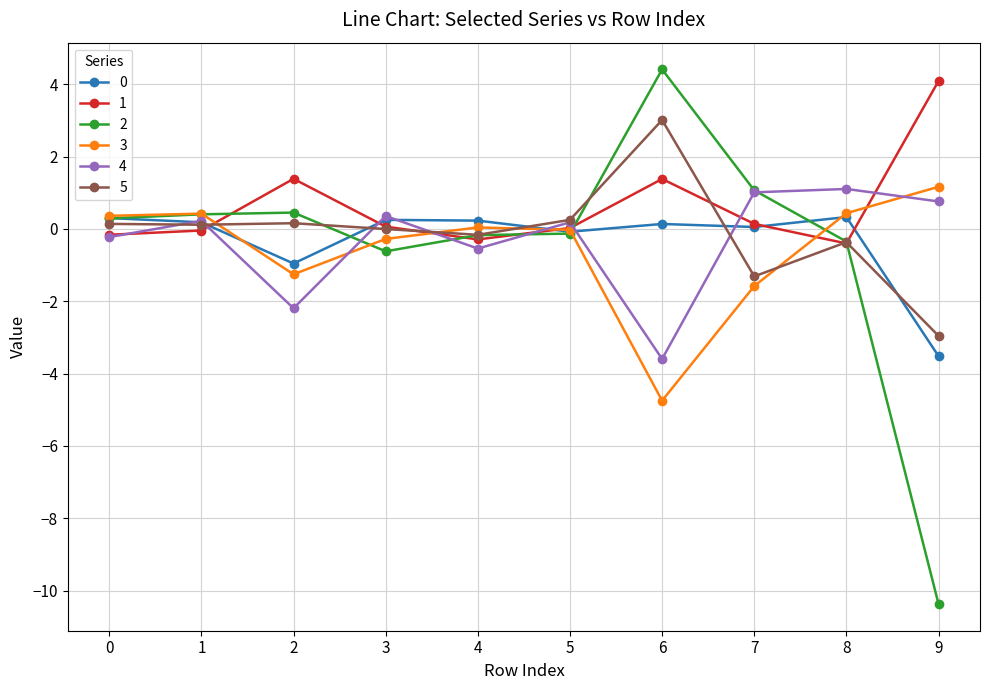

True or false: 1 and 3 cross at least once.

True